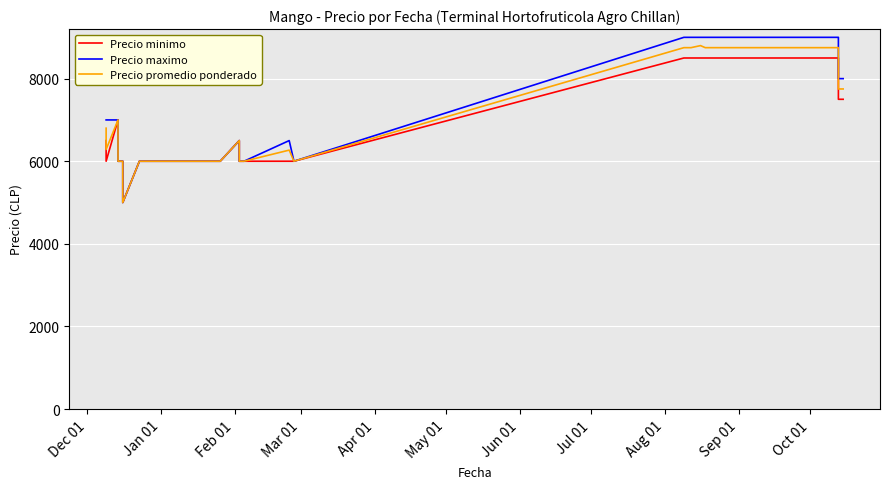

What is the lowest value of the Precio maximo series?

5000